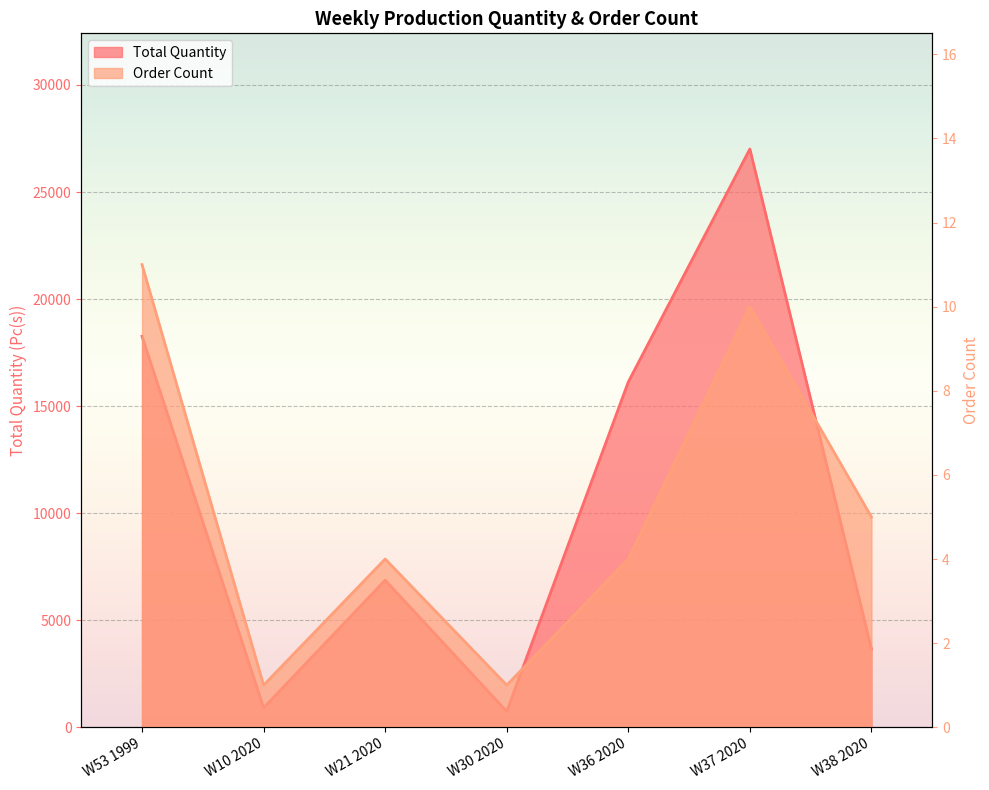

True or false: Order Count and Total Quantity intersect in this chart.

False